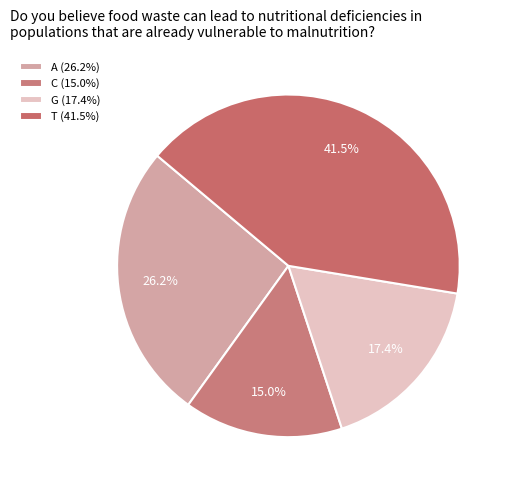

Does any single category account for the majority?

No